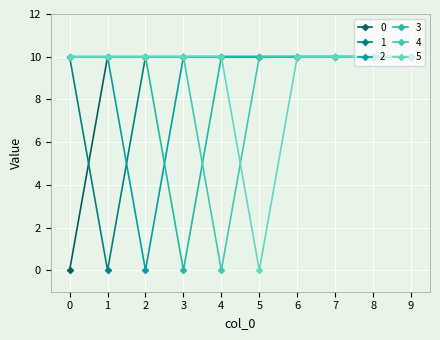

What is the sum of all 2 values?

90